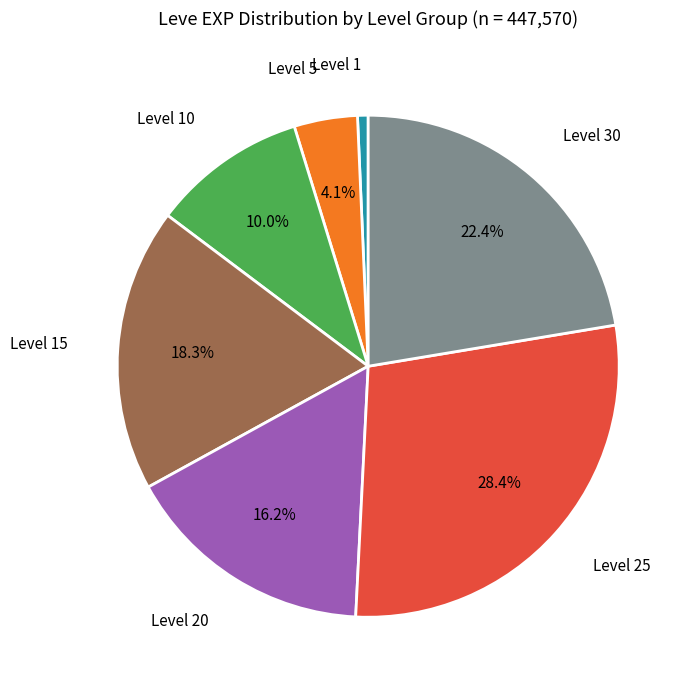

Is there a majority slice in this chart?

No